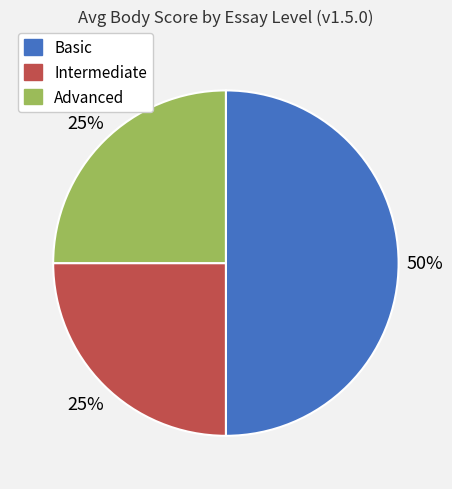

To the nearest percent, what is the difference between the largest and smallest slice percentages?

25%